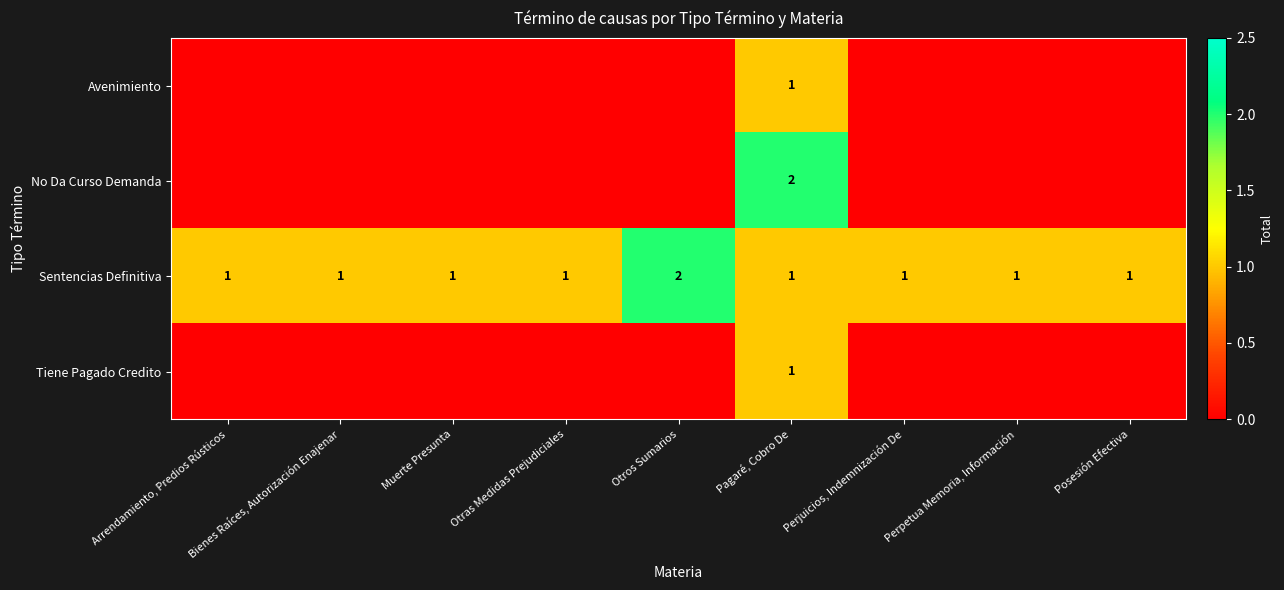

The Sentencias Definitiva series shows 1 at Otras Medidas Prejudiciales. True or false?

True